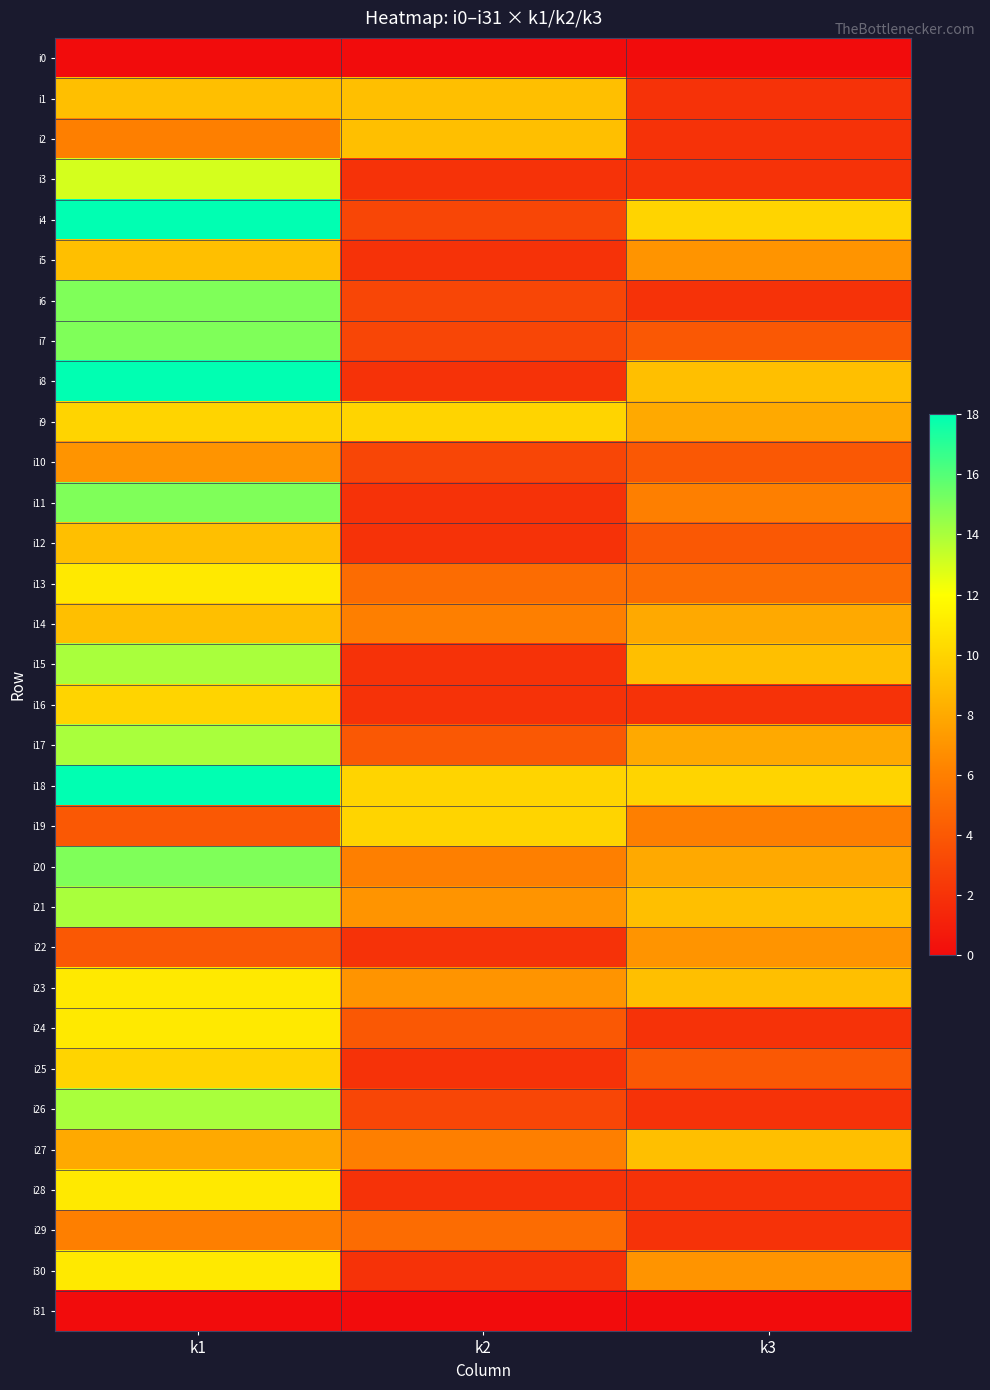

Which series has the largest range (max minus min)?

i8